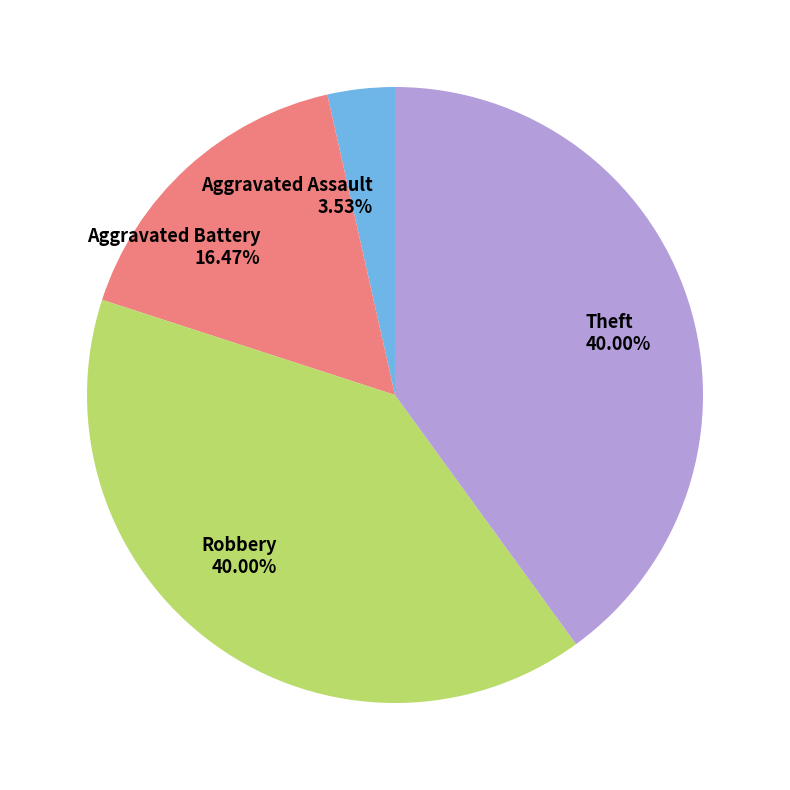

How many slices are in this pie chart?

4